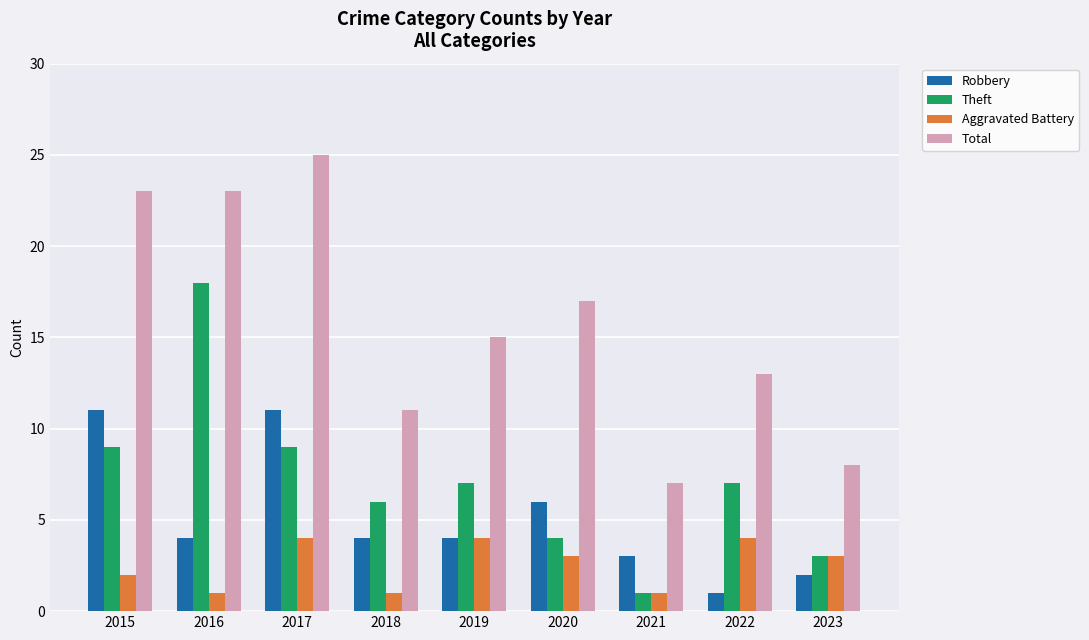

Reading right to left, extract all data points from this chart.

Robbery: 2	1	3	6	4	4	11	4	11
Theft: 3	7	1	4	7	6	9	18	9
Aggravated Battery: 3	4	1	3	4	1	4	1	2
Total: 8	13	7	17	15	11	25	23	23